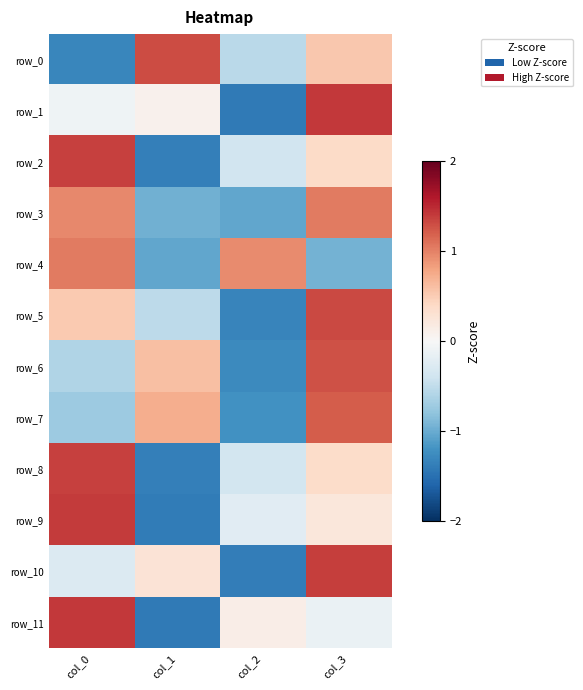

How many positive values does the row_11 series have?

2